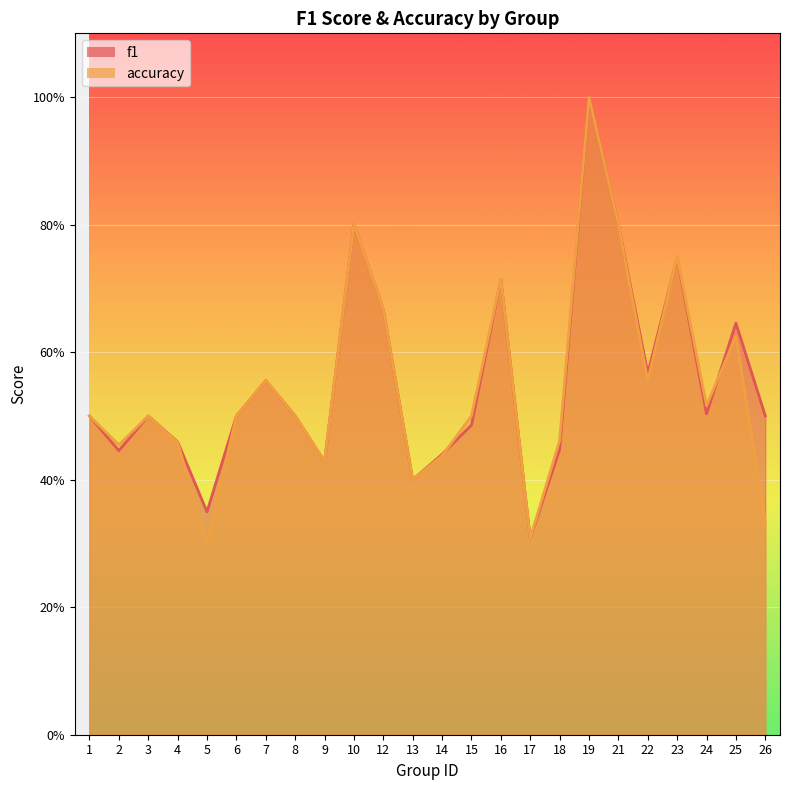

At 17, list the series in order from smallest to largest.

f1, accuracy